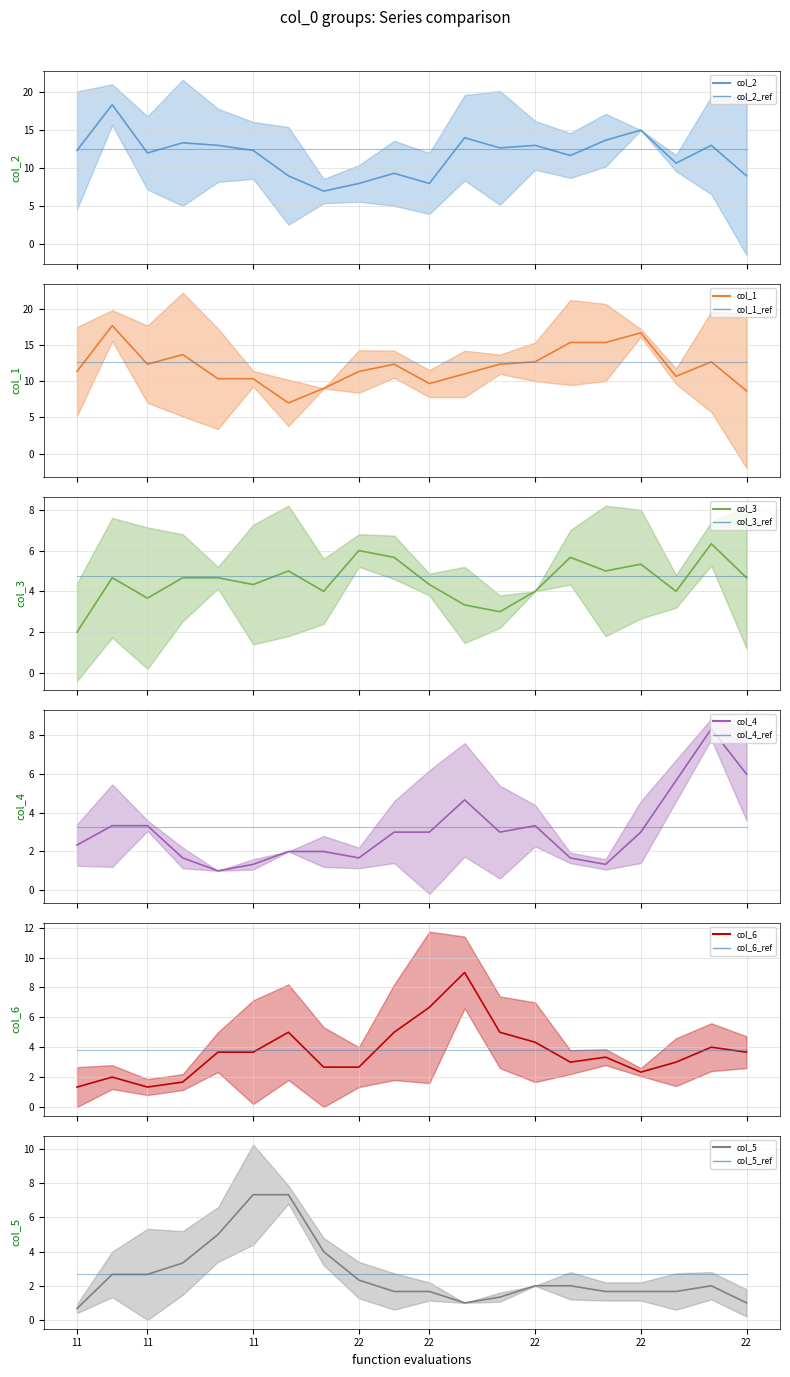

At which category does col_5 reach its first local peak?

11